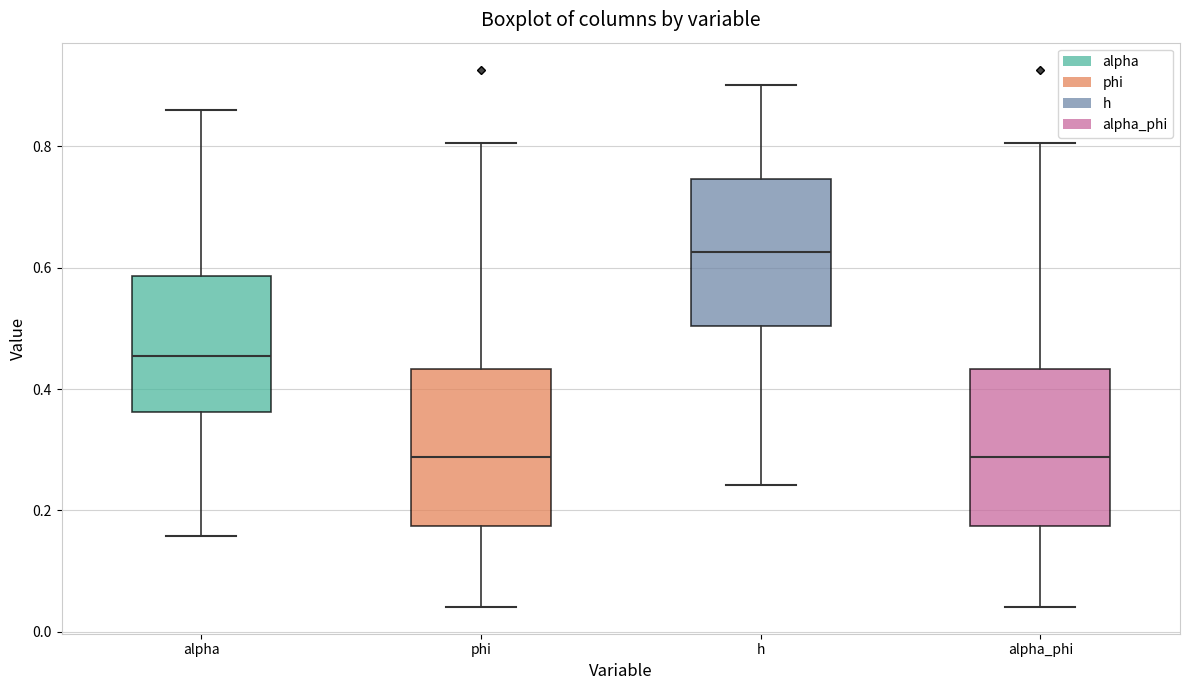

Which box has the highest median line?

h